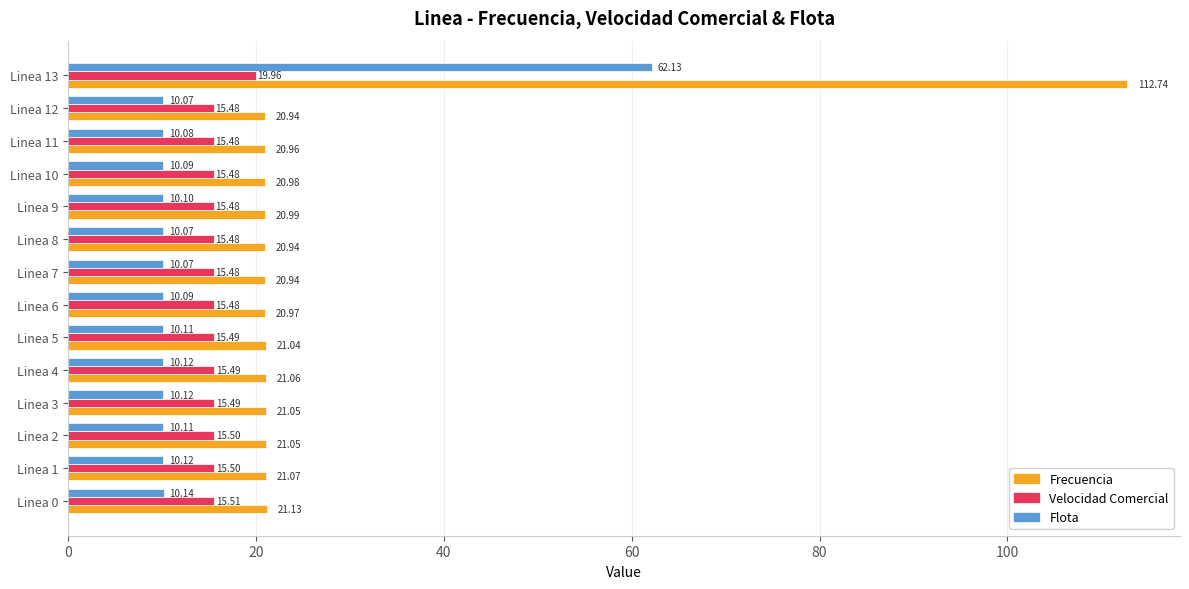

What is the difference between the maximum and minimum values in the Velocidad Comercial series?

4.5